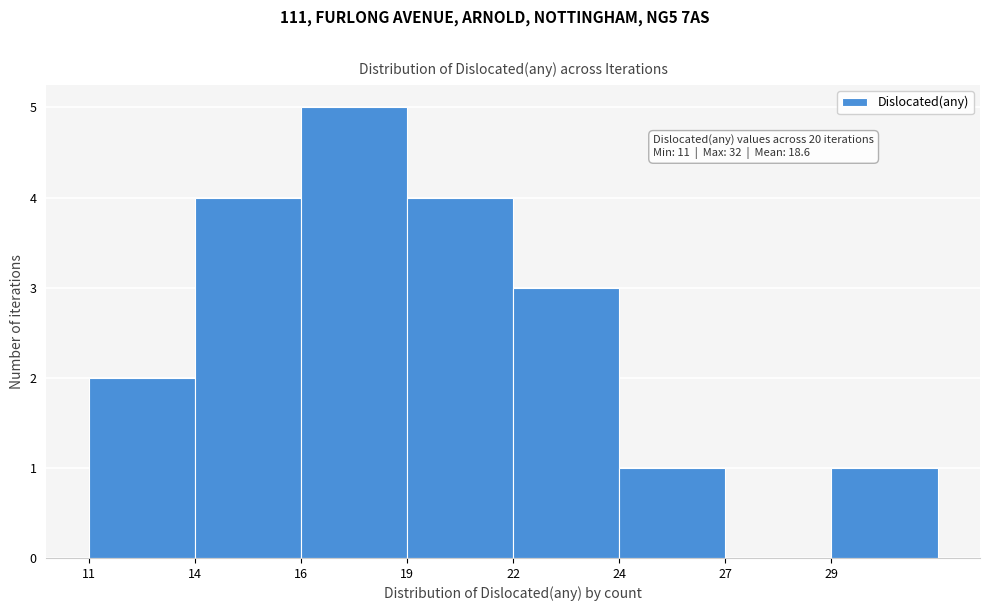

Reading left to right, extract all data points from this chart.

11=2	14=4	16=5	19=4	22=3	24=1	27=0	29=1